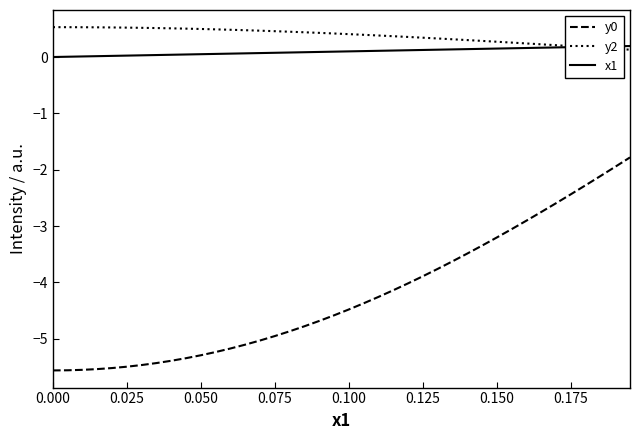

True or false: y2 and y0 cross at least once.

False